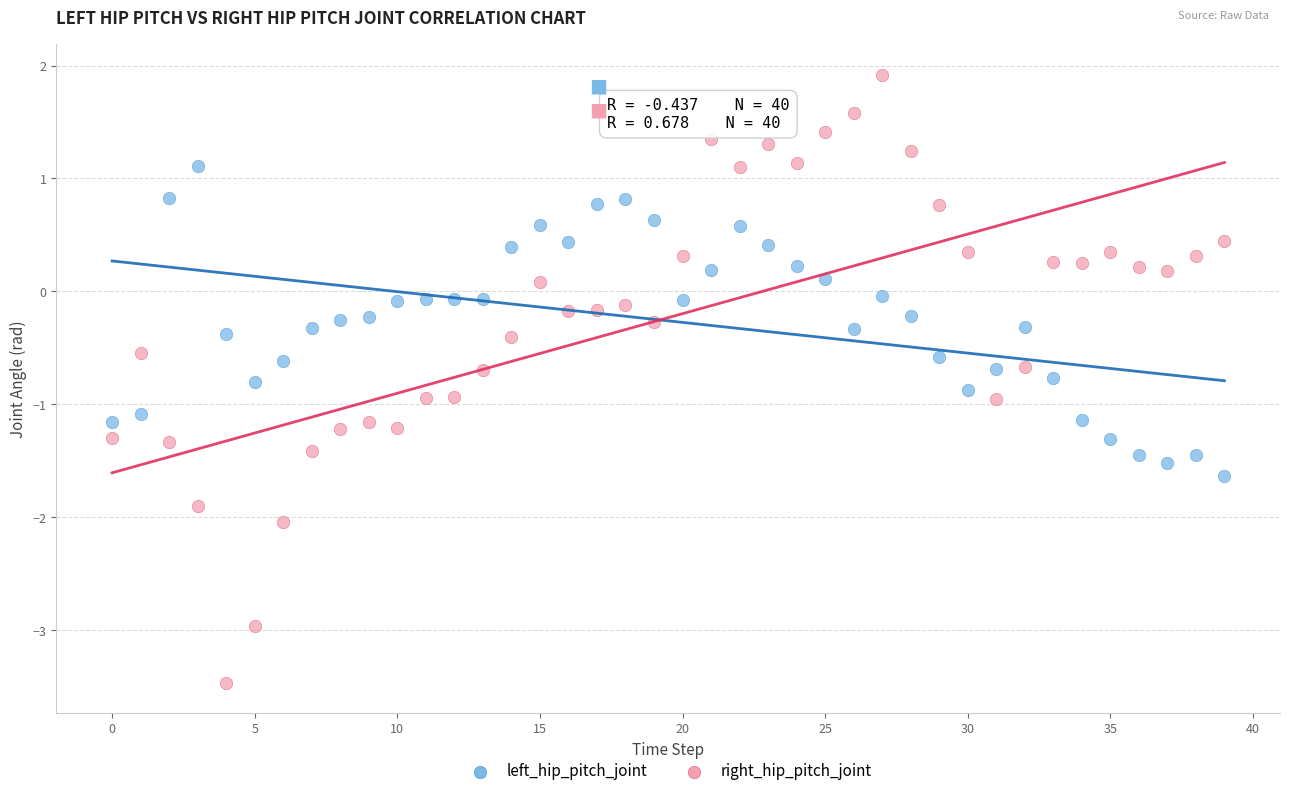

Which series has the largest Y range (max minus min)?

right_hip_pitch_joint